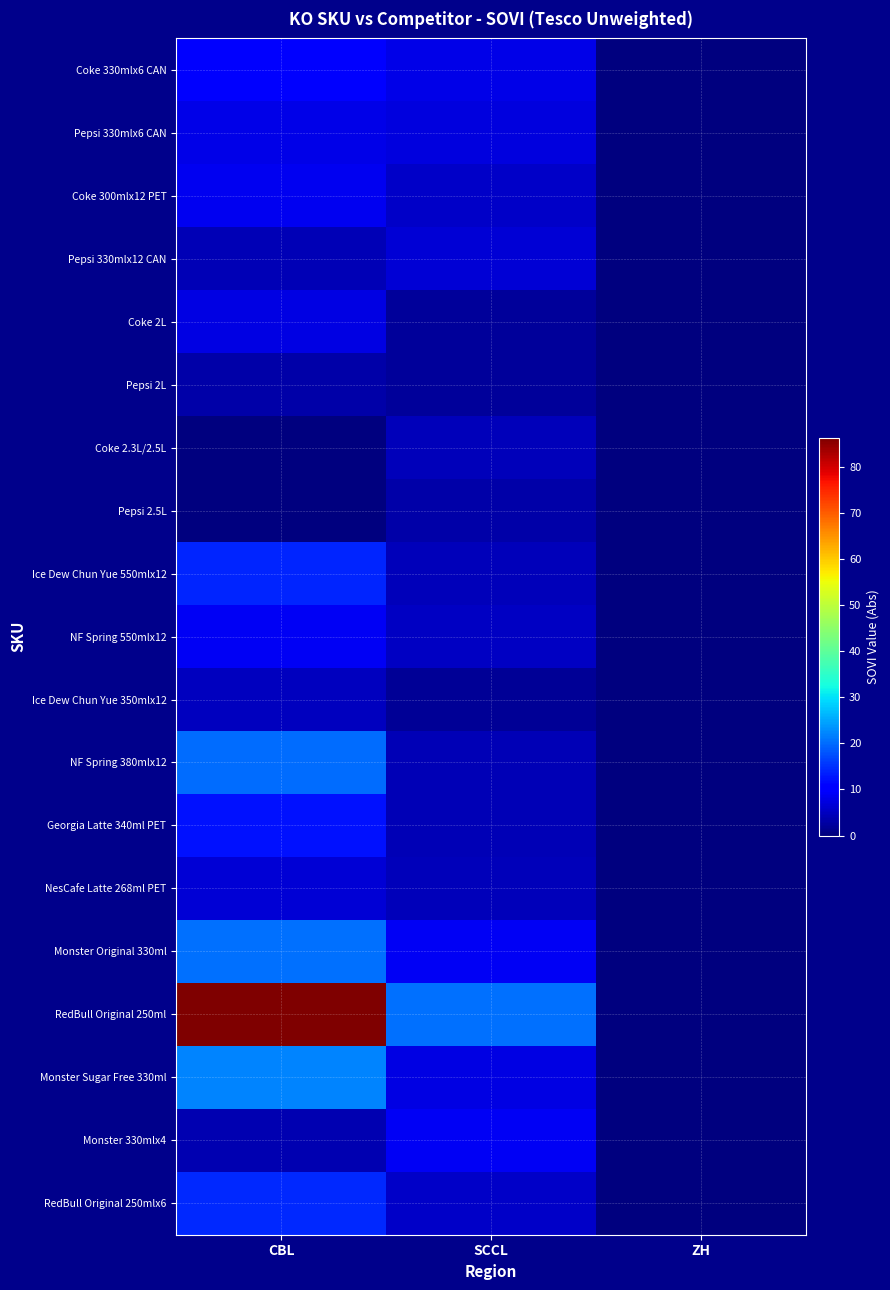

Rank the series at ZH from lowest to highest value.

Coke 330mlx6 CAN, Pepsi 330mlx6 CAN, Coke 300mlx12 PET, Pepsi 330mlx12 CAN, Coke 2L, Pepsi 2L, Coke 2.3L/2.5L, Pepsi 2.5L, Ice Dew Chun Yue 550mlx12, NF Spring 550mlx12, Ice Dew Chun Yue 350mlx12, NF Spring 380mlx12, Georgia Latte 340ml PET, NesCafe Latte 268ml PET, Monster Original 330ml, RedBull Original 250ml, Monster Sugar Free 330ml, Monster 330mlx4, RedBull Original 250mlx6